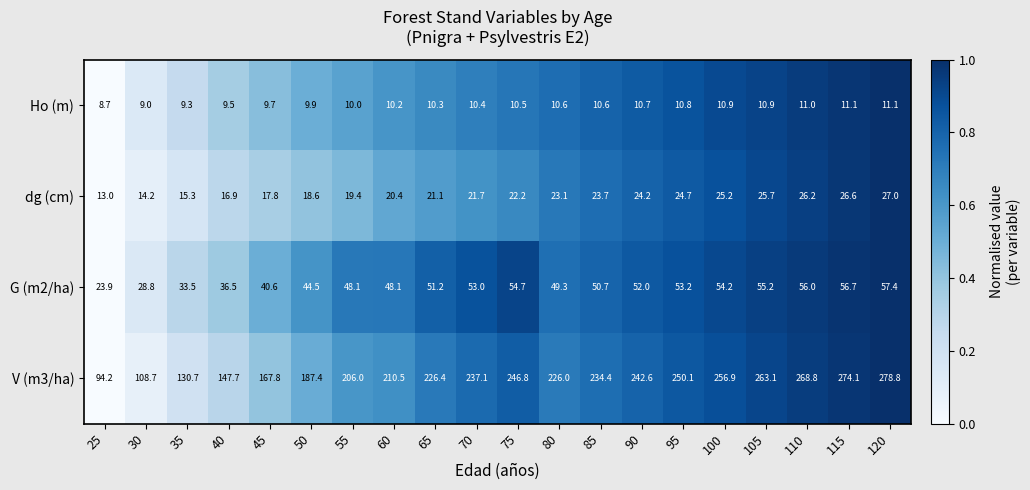

How many data points in G (m2/ha) are above 51?

10